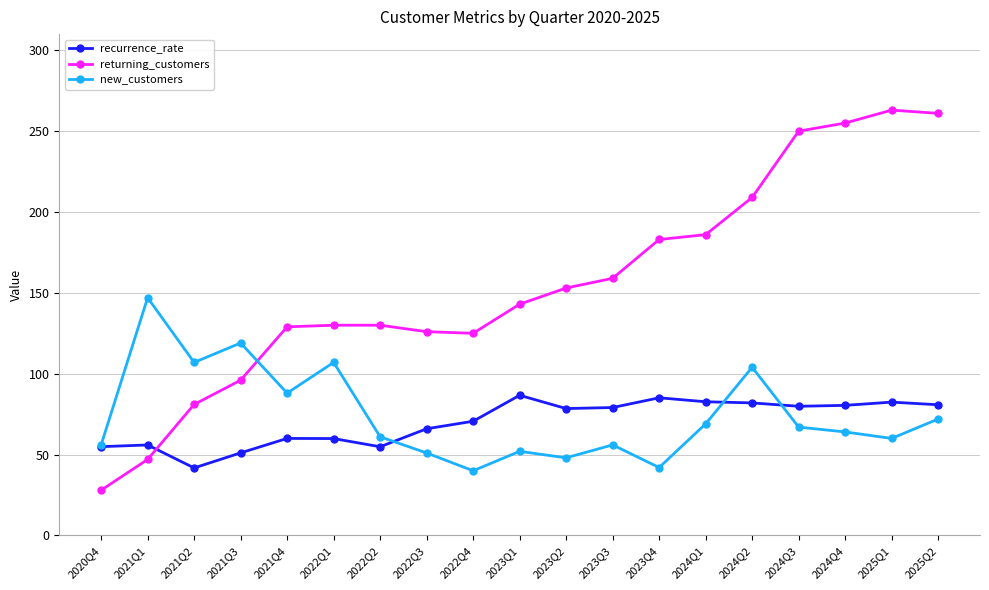

List the series in order of their peak value, lowest first.

recurrence_rate, new_customers, returning_customers